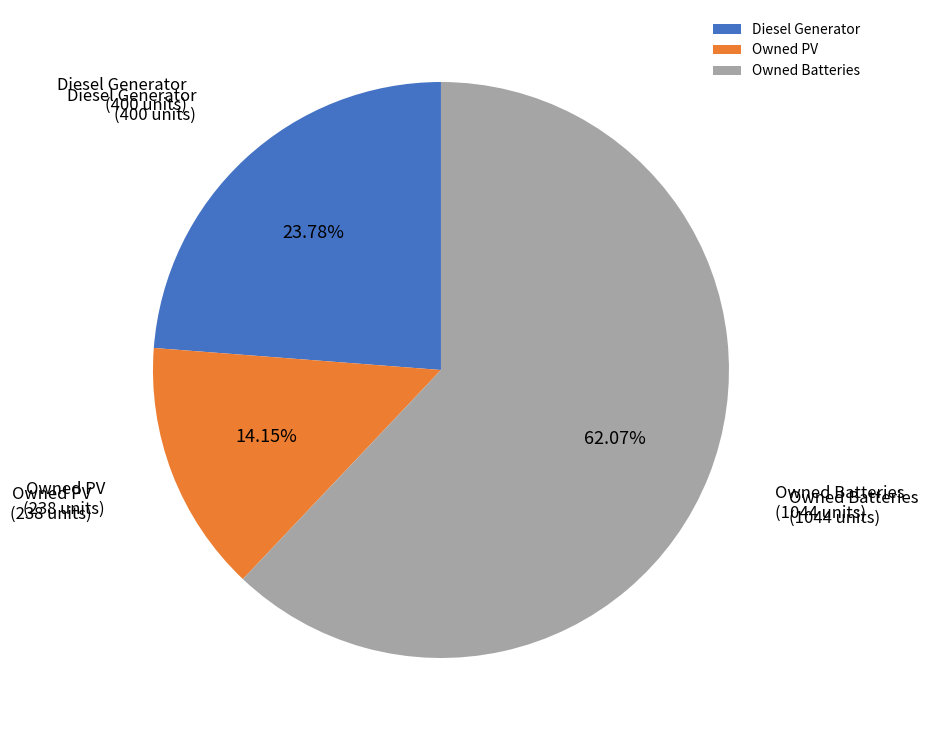

Which slice is the smallest?

Owned PV